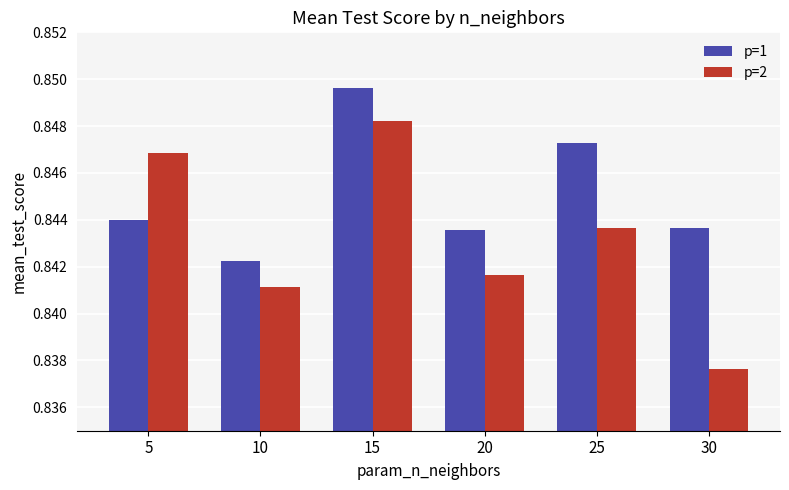

At which label does p=2 reach its peak?

15